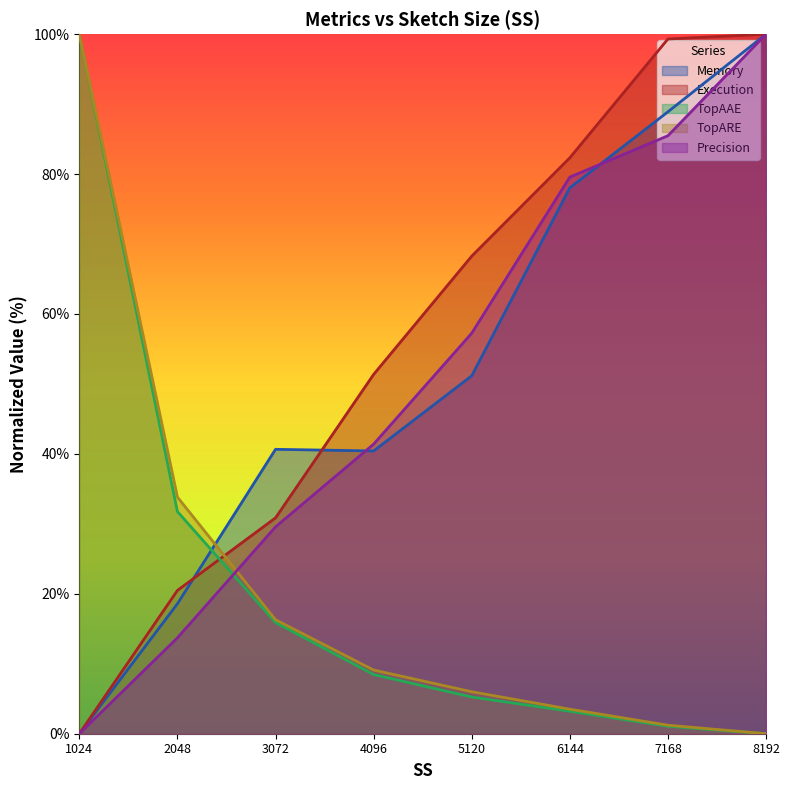

How many categories are shown in the chart?

8